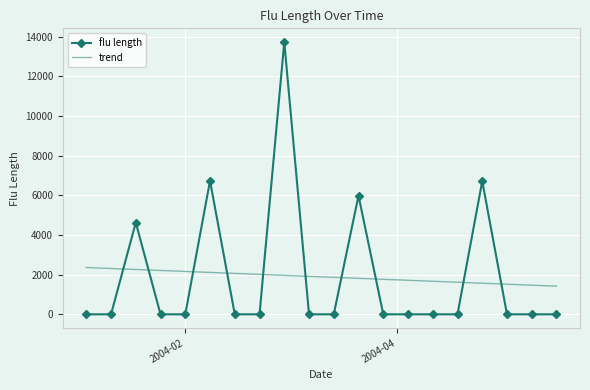

What are all the series names shown in the legend?

flu length, trend